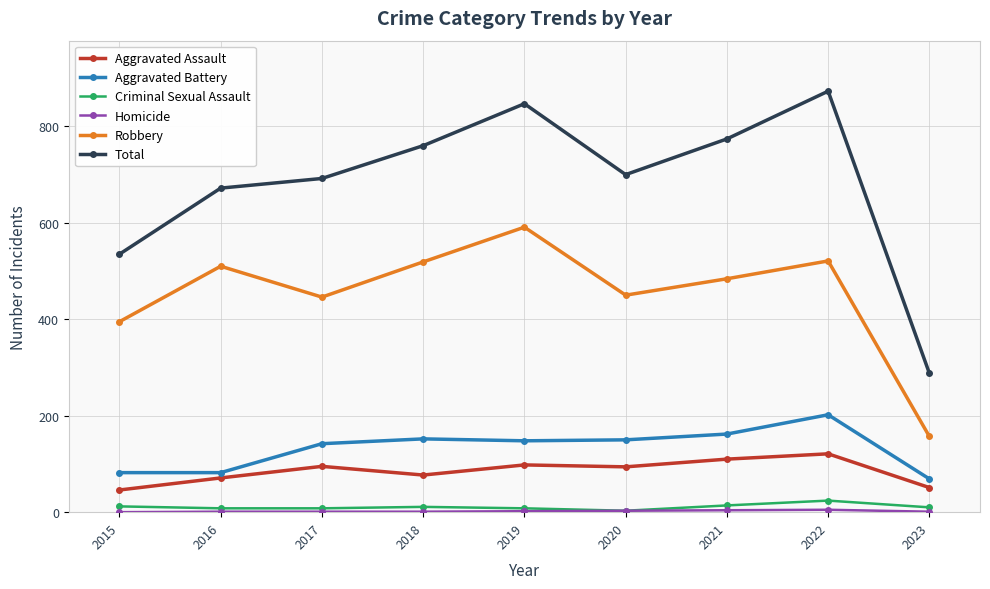

How many series are shown in this chart?

6